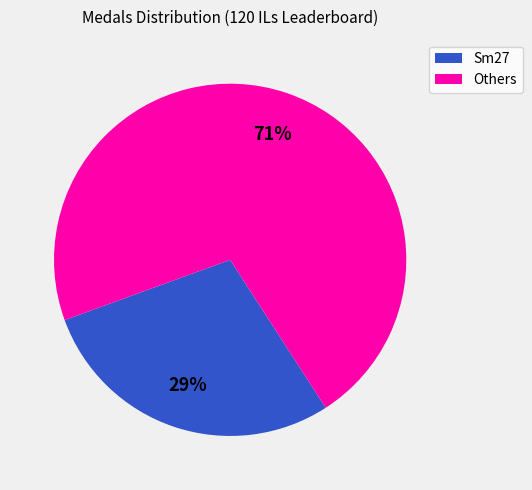

Is there any slice that represents more than half of the pie?

Yes